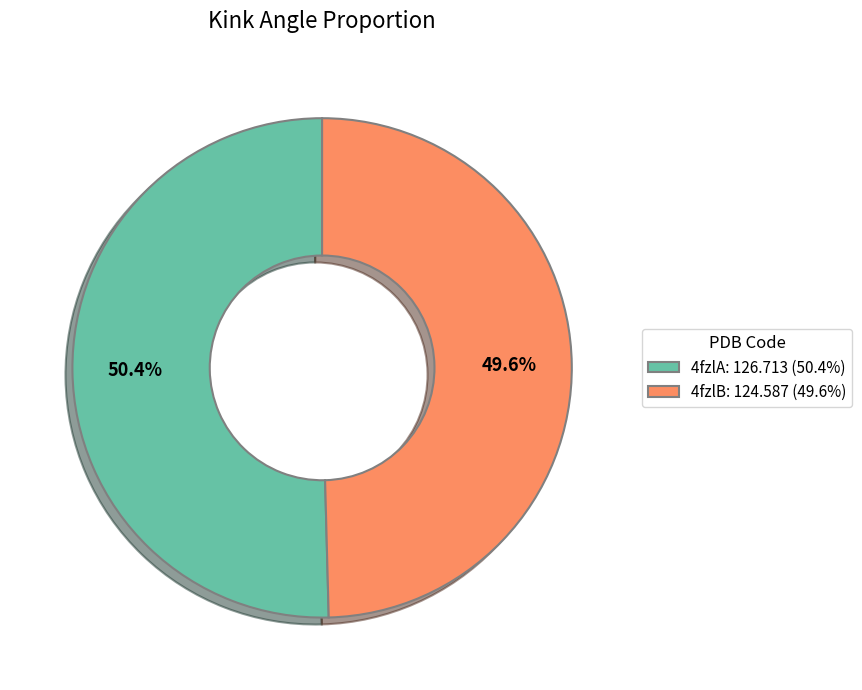

To the nearest percent, what percentage of the pie is 4fzlA?

50%